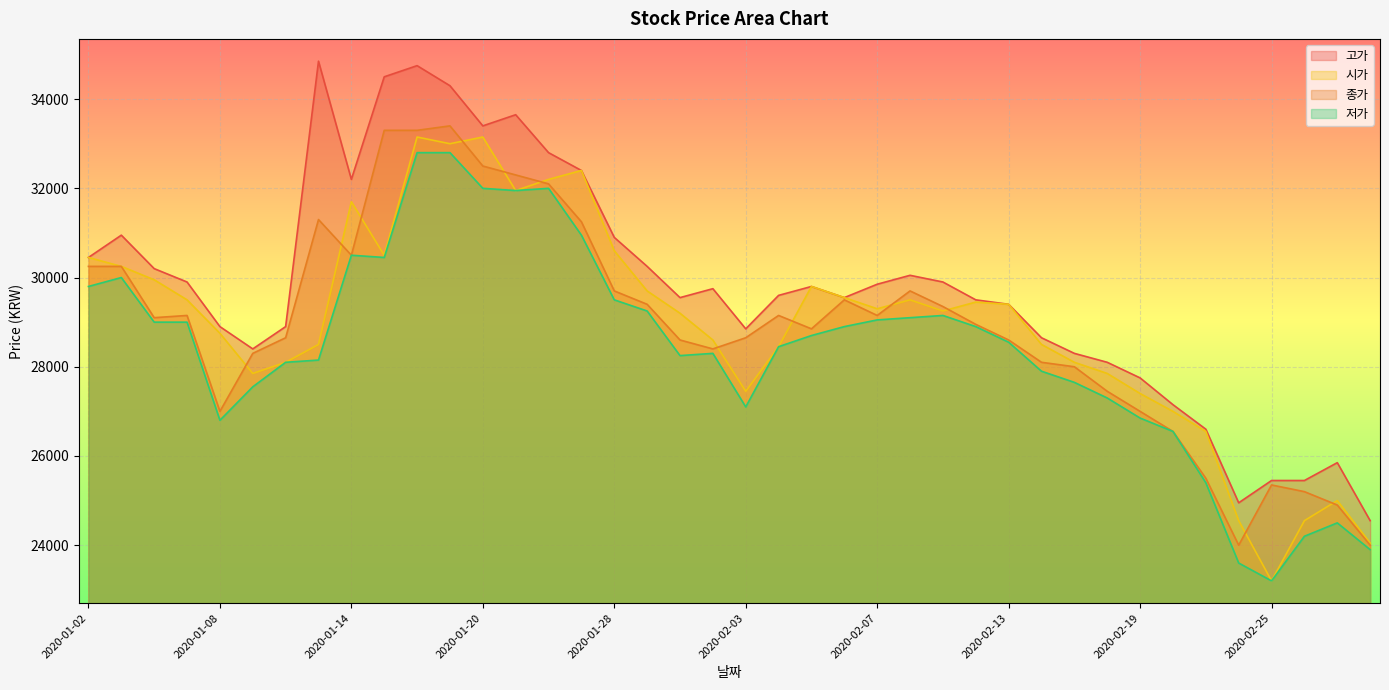

At 2020-01-21, list the series in order from smallest to largest.

시가, 저가, 종가, 고가